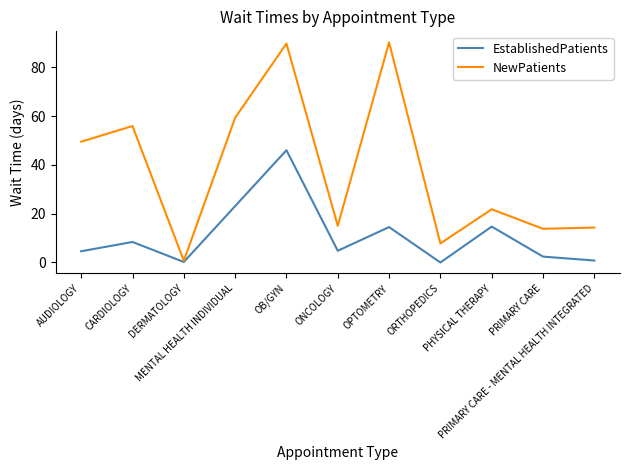

How many interior local peaks does the EstablishedPatients series have?

4